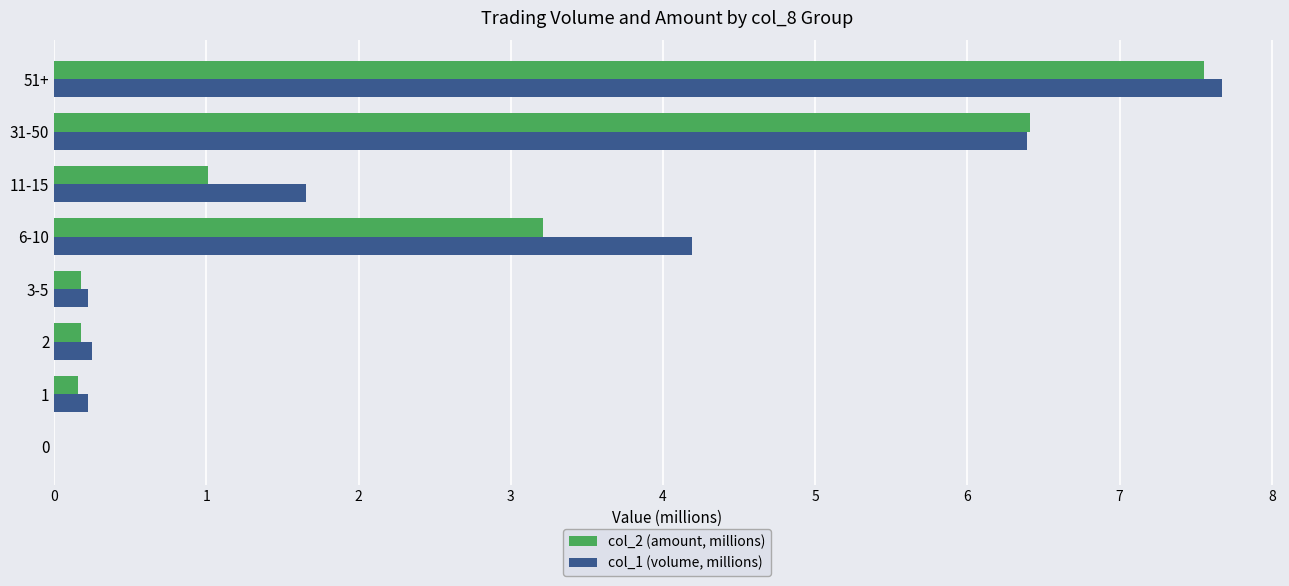

At which label does col_2 (amount, millions) reach its peak?

51+